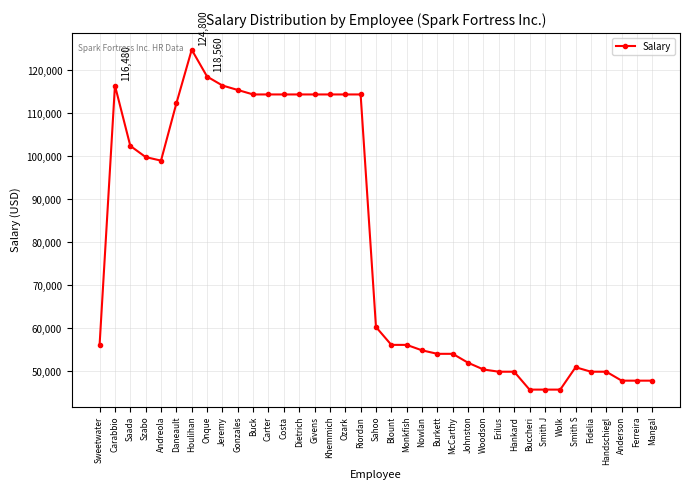

How many lines are shown in the chart?

1